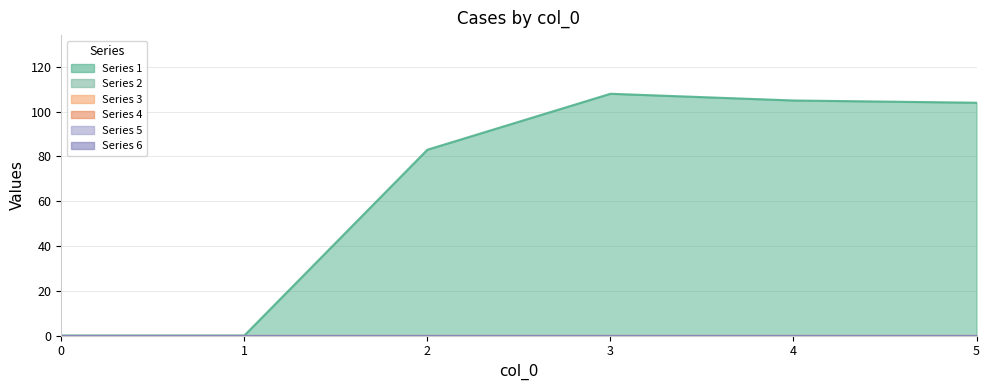

Does the chart display data point markers on the line(s)?

No